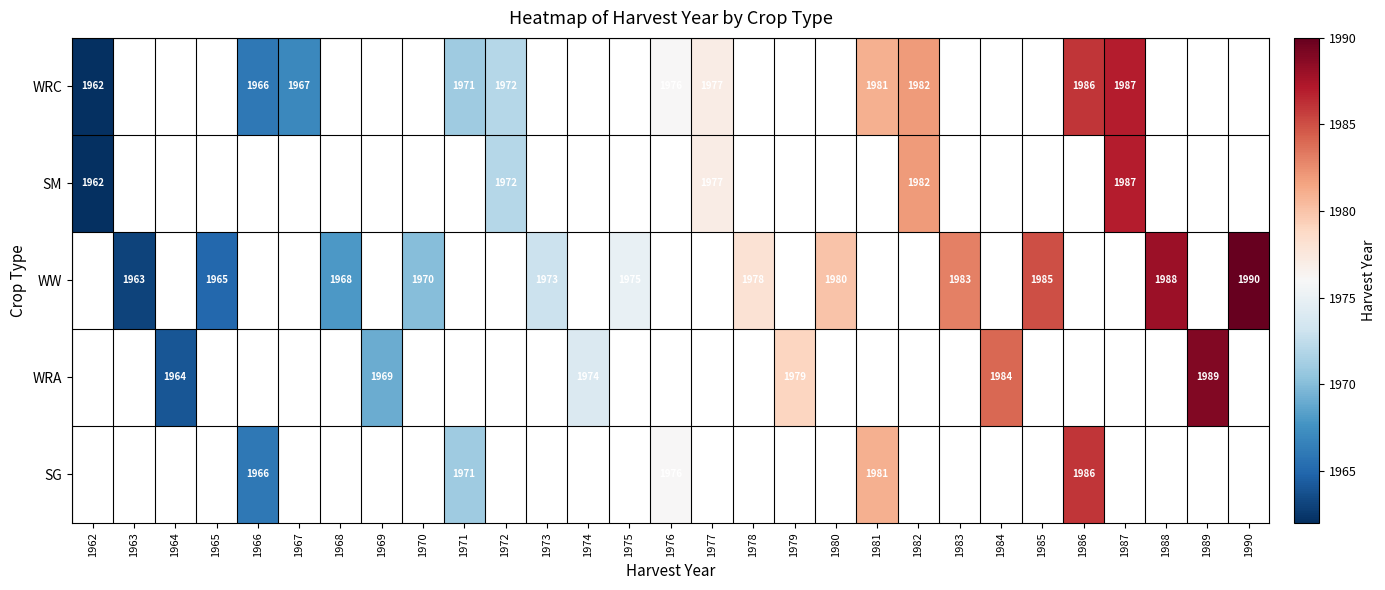

Which has a higher value, 1964 or 1979?

1979